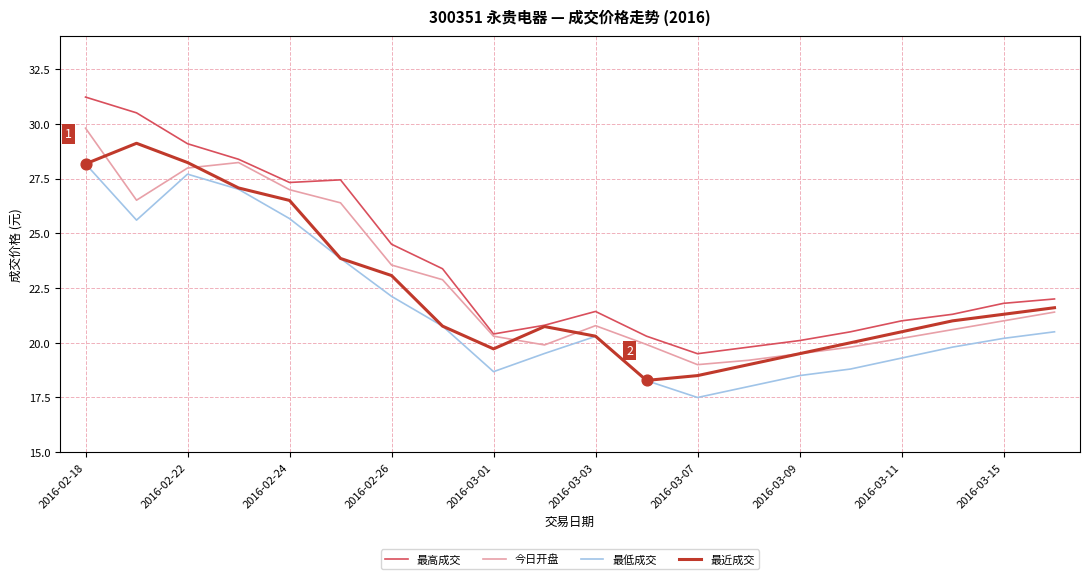

What is the maximum value for 最高成交?

31.2